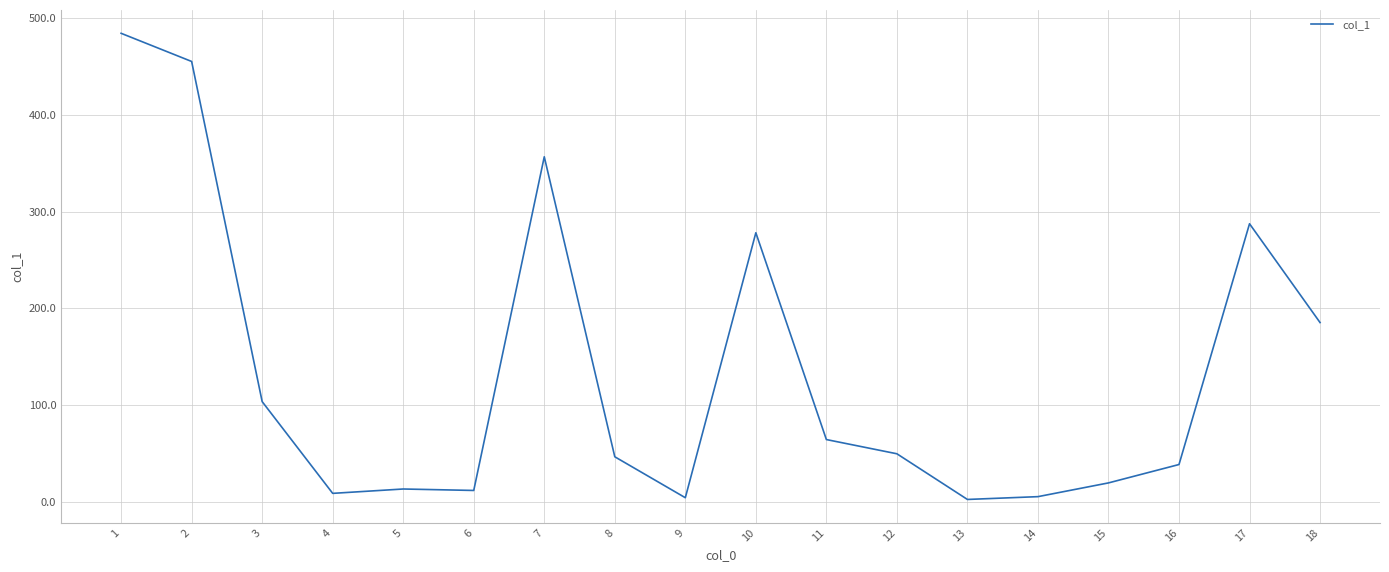

Which label corresponds to the largest value in the chart?

1